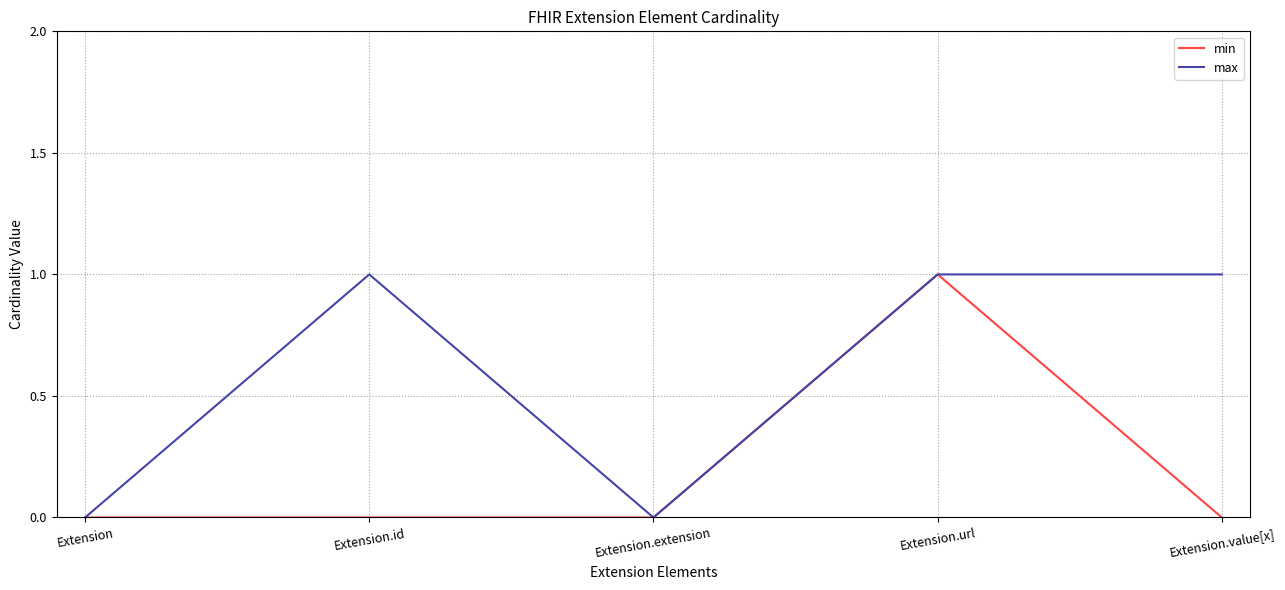

The value of min at Extension.value[x] is 0. True or false?

True